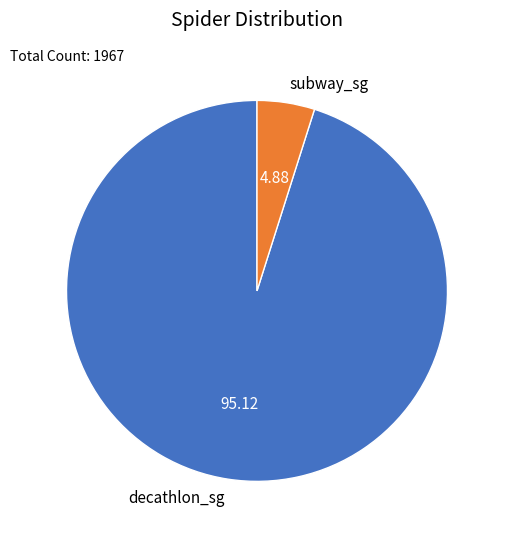

Is there any slice that represents more than half of the pie?

Yes